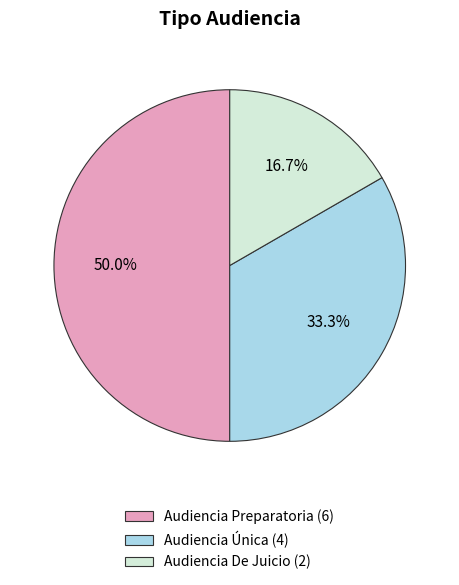

Does Audiencia Única account for over 50% of the chart?

No